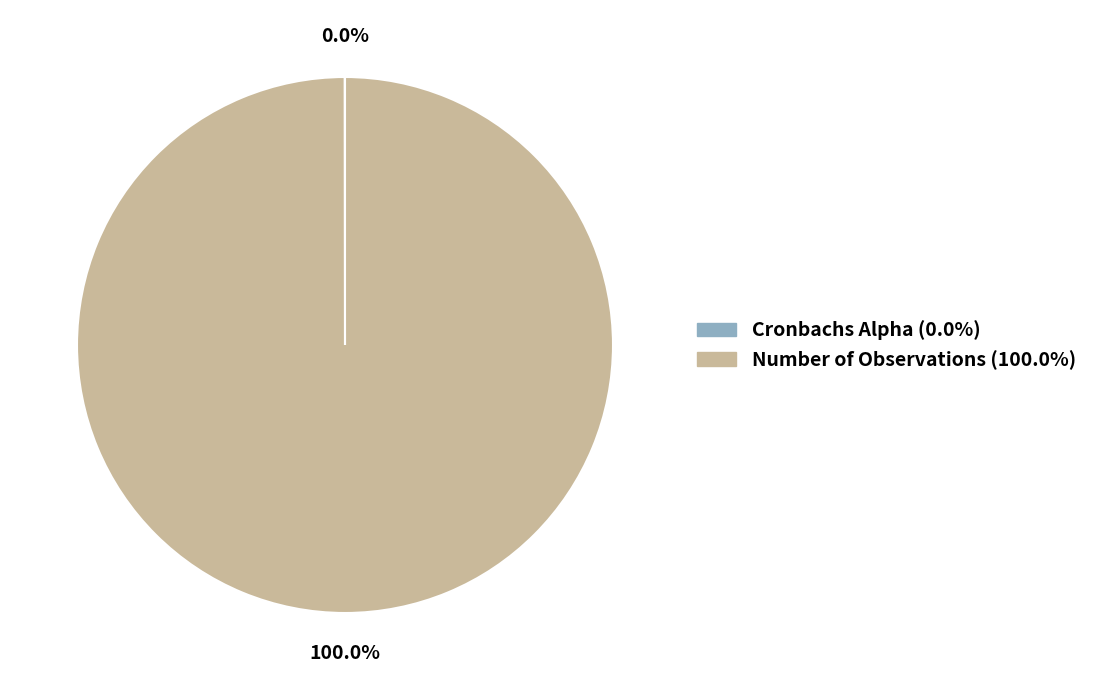

Which category accounts for the majority?

Number of Observations